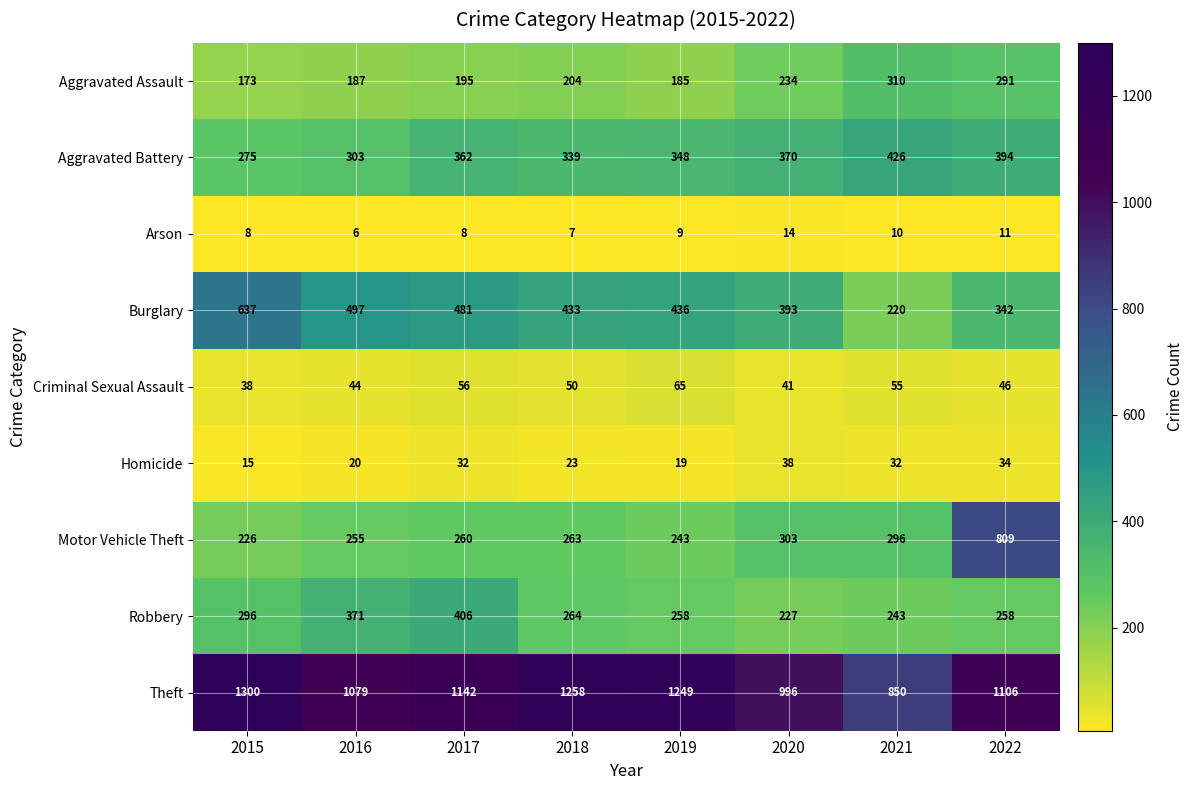

What is the difference between the second highest and second lowest values in the Motor Vehicle Theft series?

60